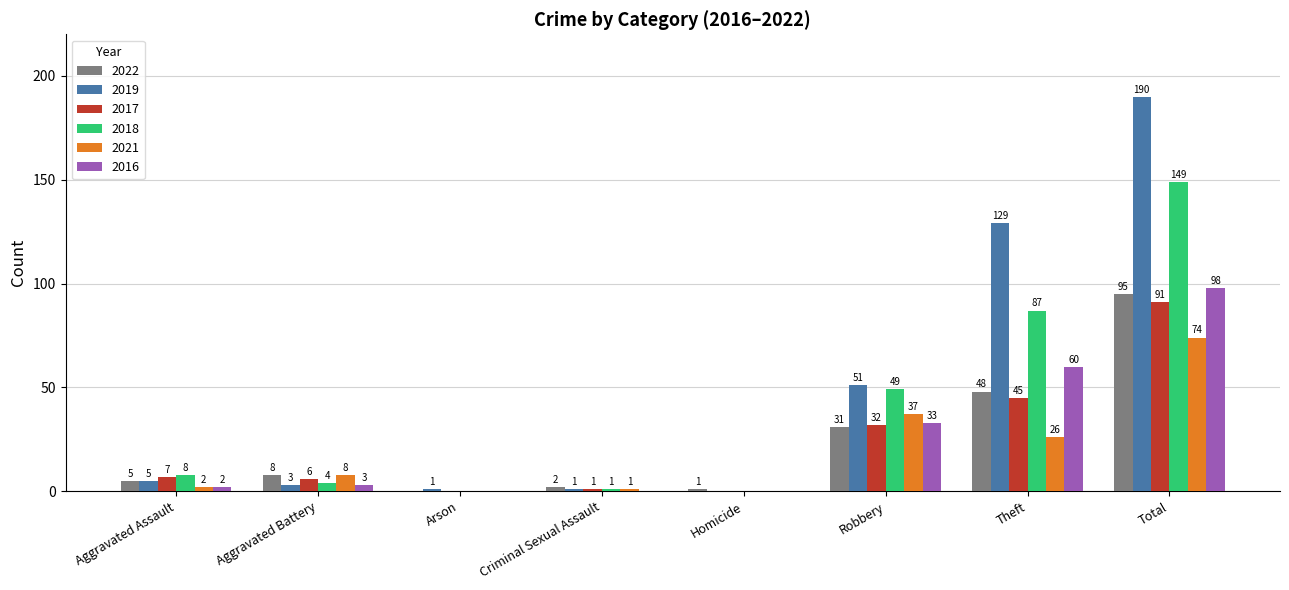

What is the sum of the 2018 values at Theft and Criminal Sexual Assault?

88